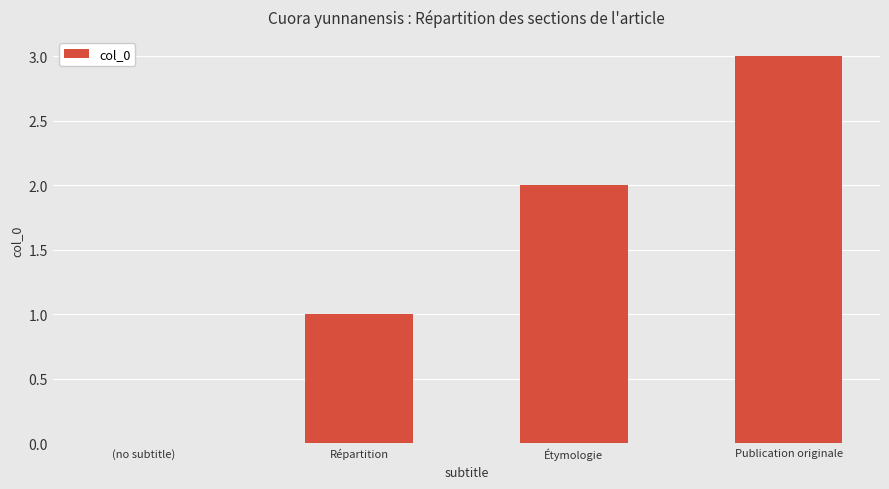

What is the sum of all values?

6